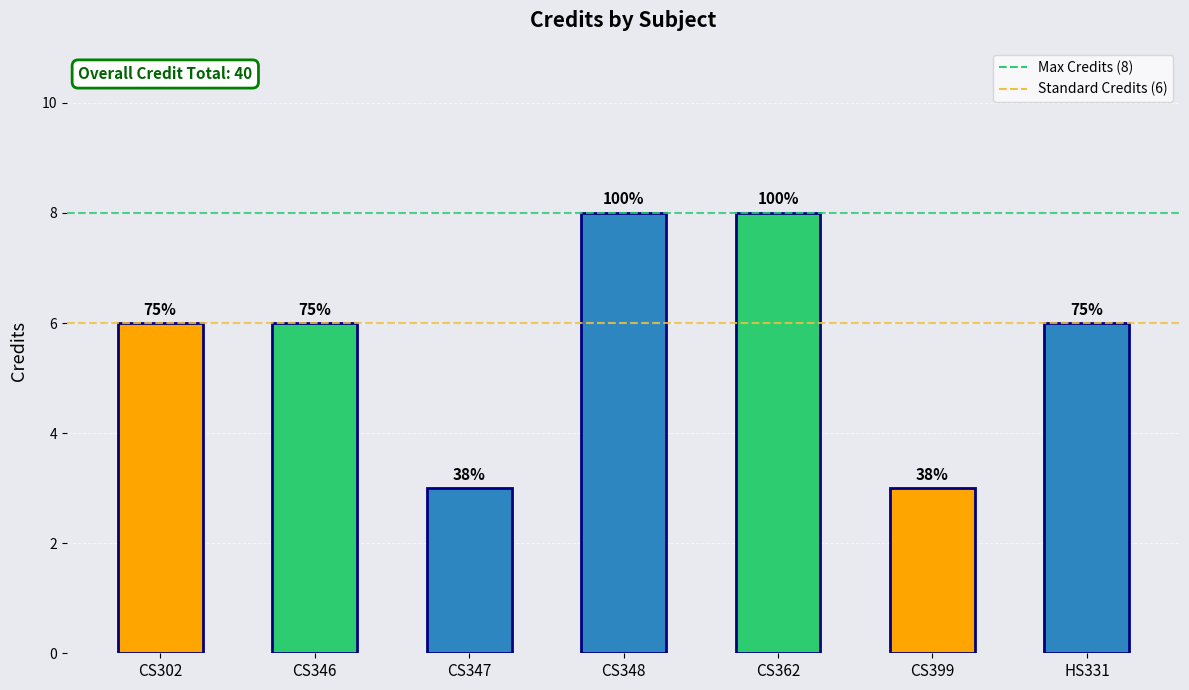

True or false: the data shows 3 at CS399.

True